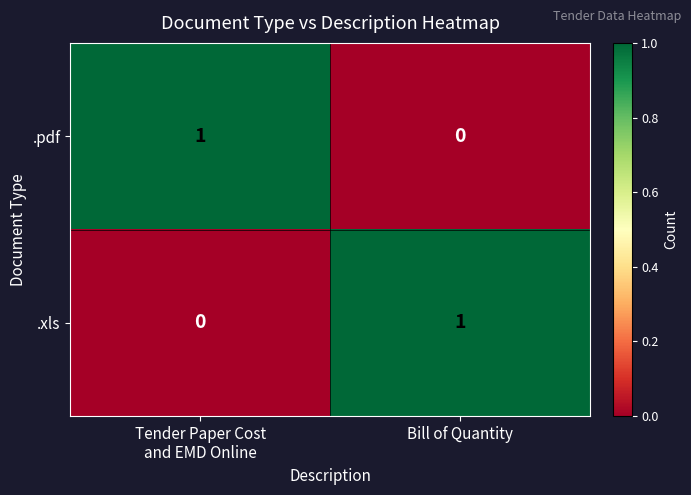

At Bill of Quantity, list the series in order from smallest to largest.

.pdf, .xls